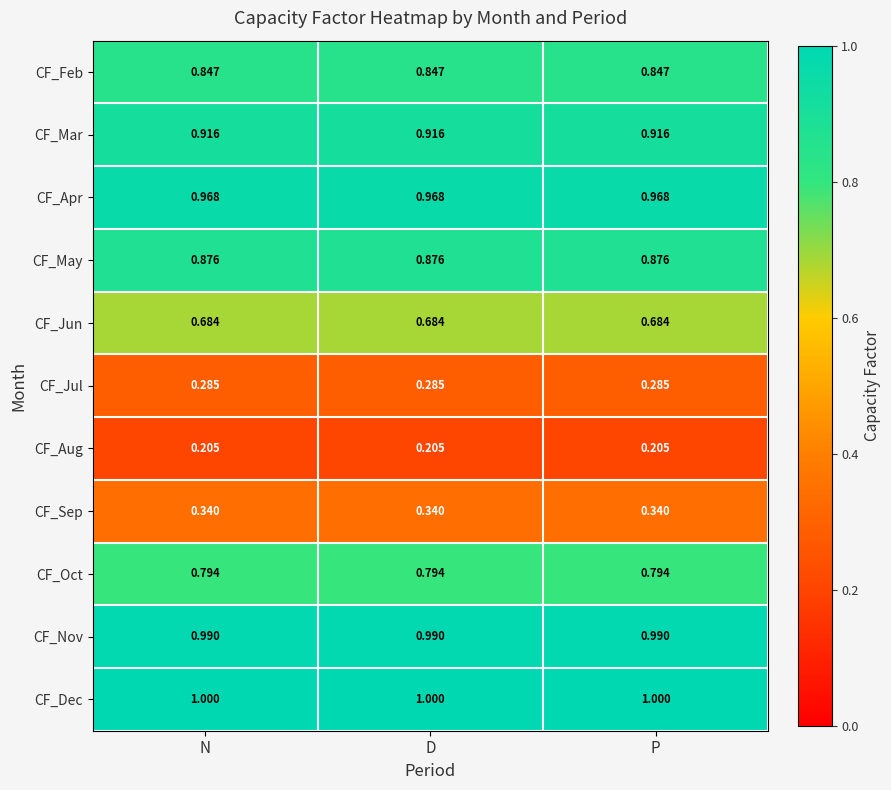

Rank the series at P from highest to lowest value.

CF_Dec, CF_Nov, CF_Apr, CF_Mar, CF_May, CF_Feb, CF_Oct, CF_Jun, CF_Sep, CF_Jul, CF_Aug